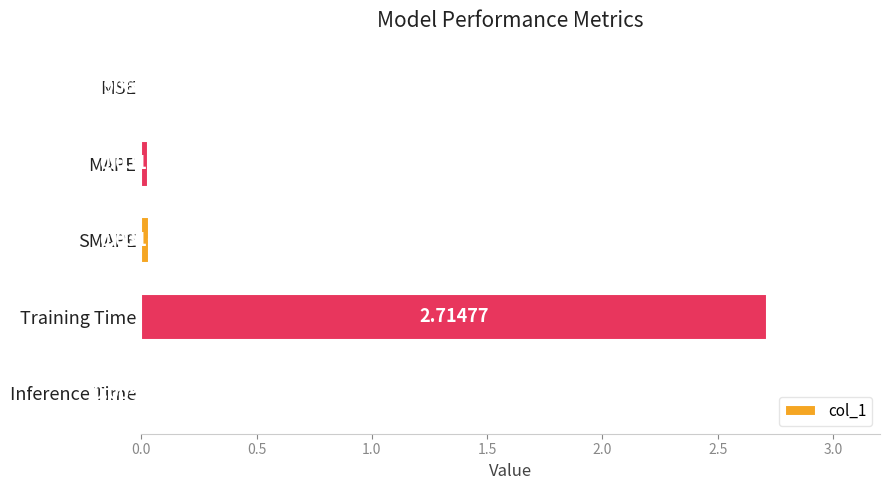

Which category has the highest value across all series?

Training Time